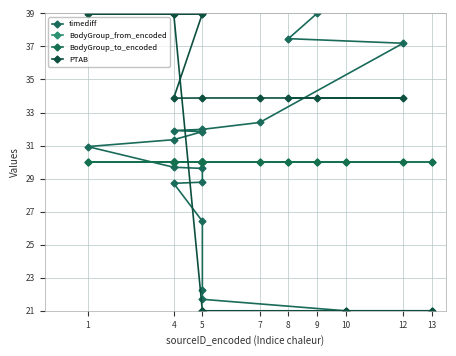

After their last crossing, which series has the higher values: BodyGroup_from_encoded or PTAB?

PTAB